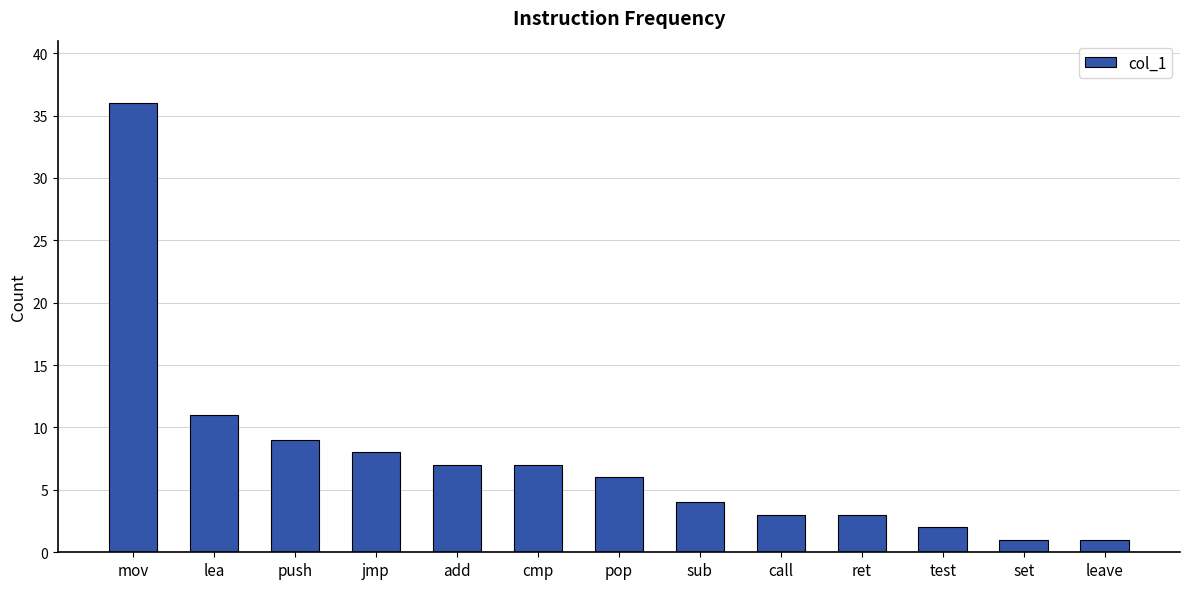

Does the chart contain any negative values?

No